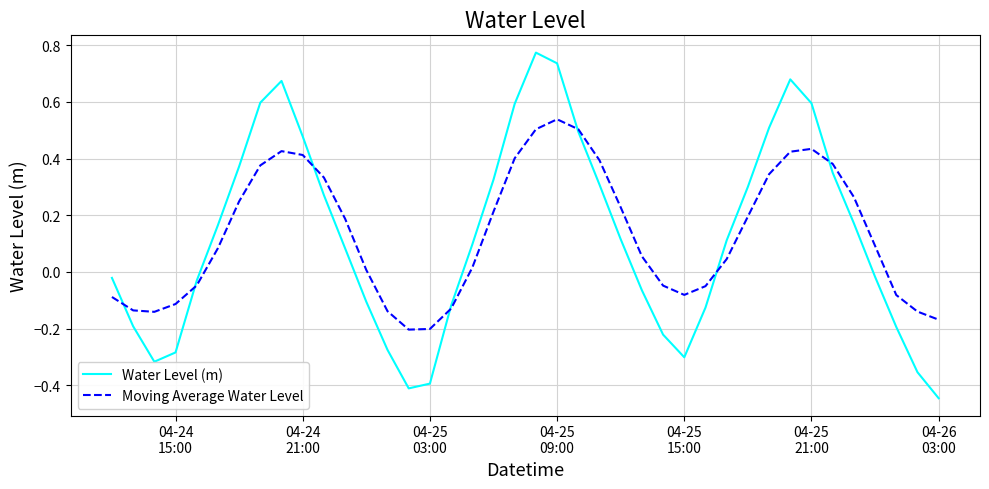

In Water Level (m), how many points are higher than both neighbors (excluding endpoints)?

3